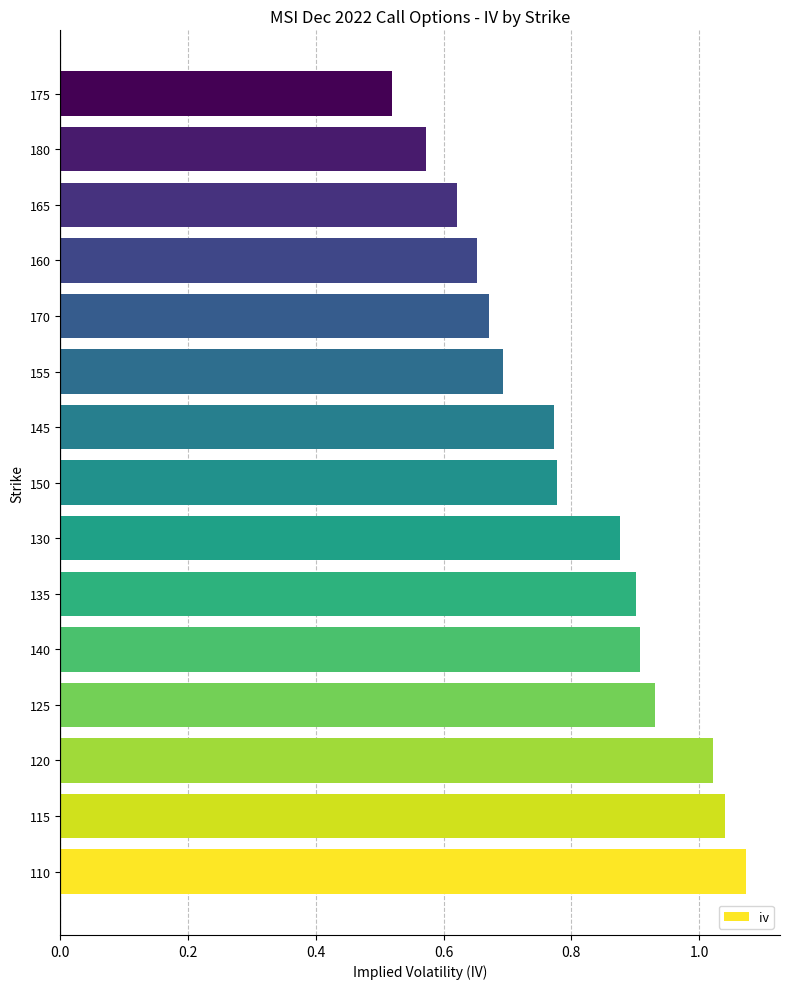

What is the change in value from 130 to 180?

-0.3